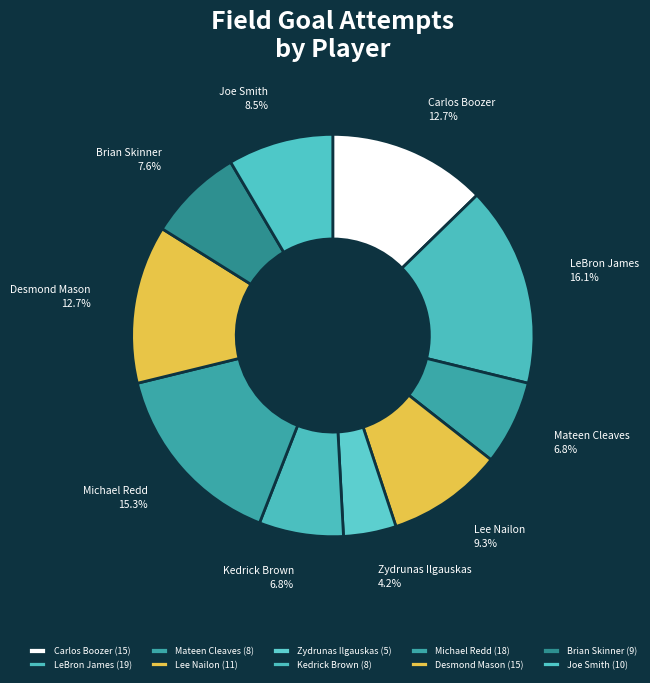

To the nearest percent, what percentage of the pie is Kedrick Brown?

7%